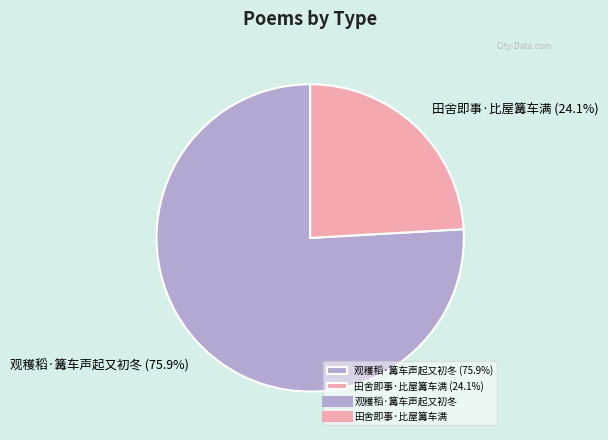

To the nearest percent, what percentage of the pie is 观穫稻·篝车声起又初冬?

76%